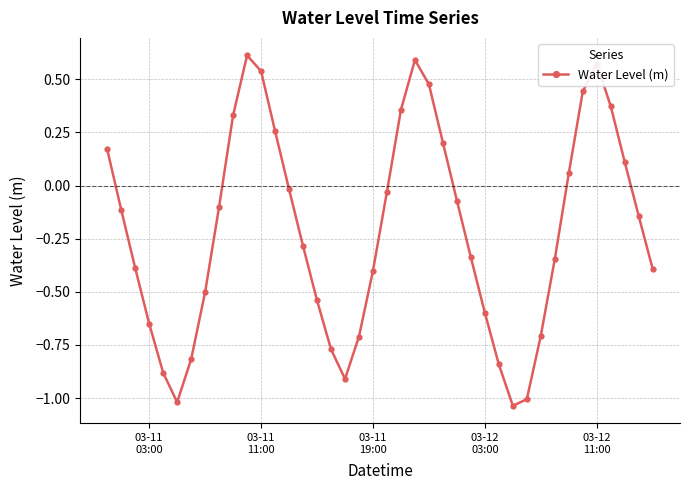

What is the difference between the maximum and minimum values?

1.6